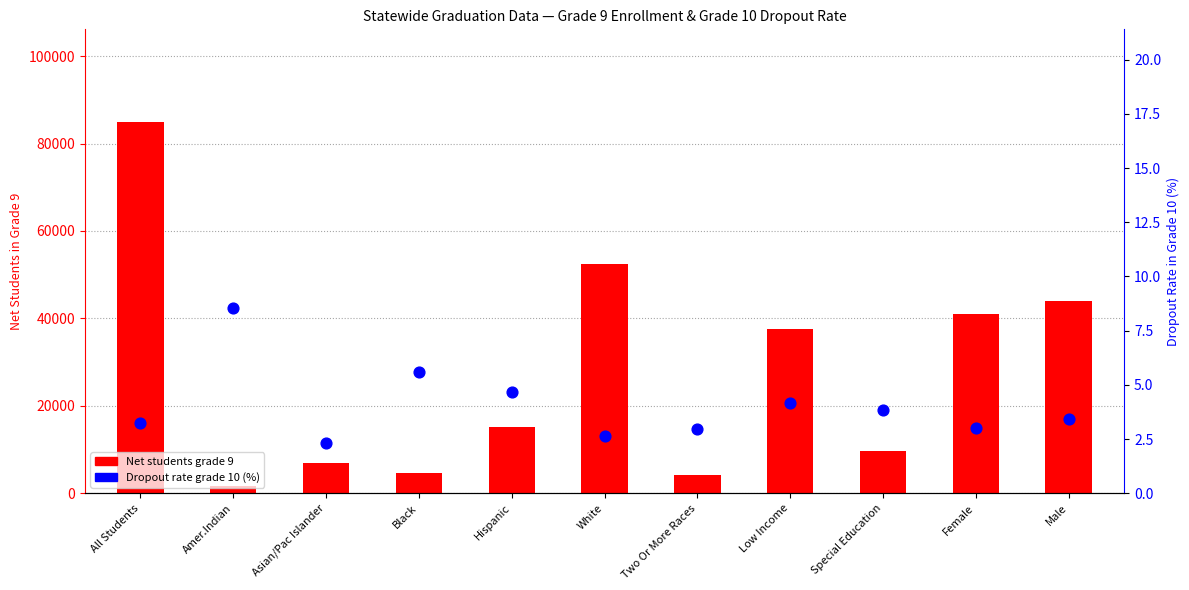

Is the value of Dropout rate grade 10 (%) at Asian/Pac Islander greater than the value of Net students grade 9 at Two Or More Races?

No